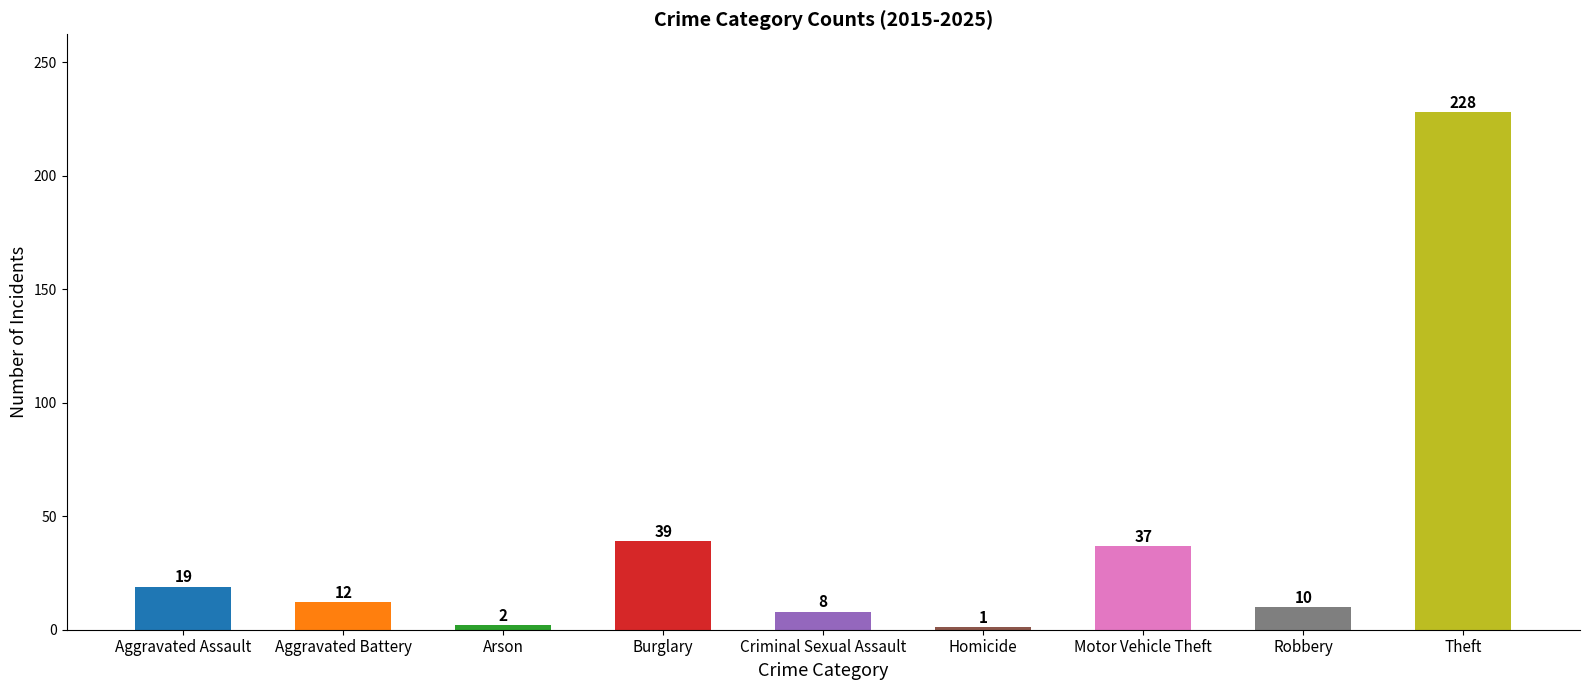

Is it true that the value at Aggravated Assault is 7?

False